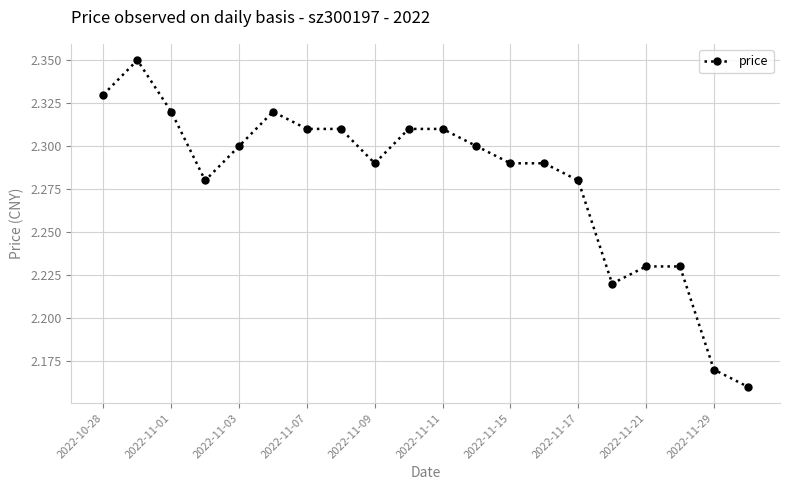

True or false: there are more than 0 points higher than both neighbors.

True